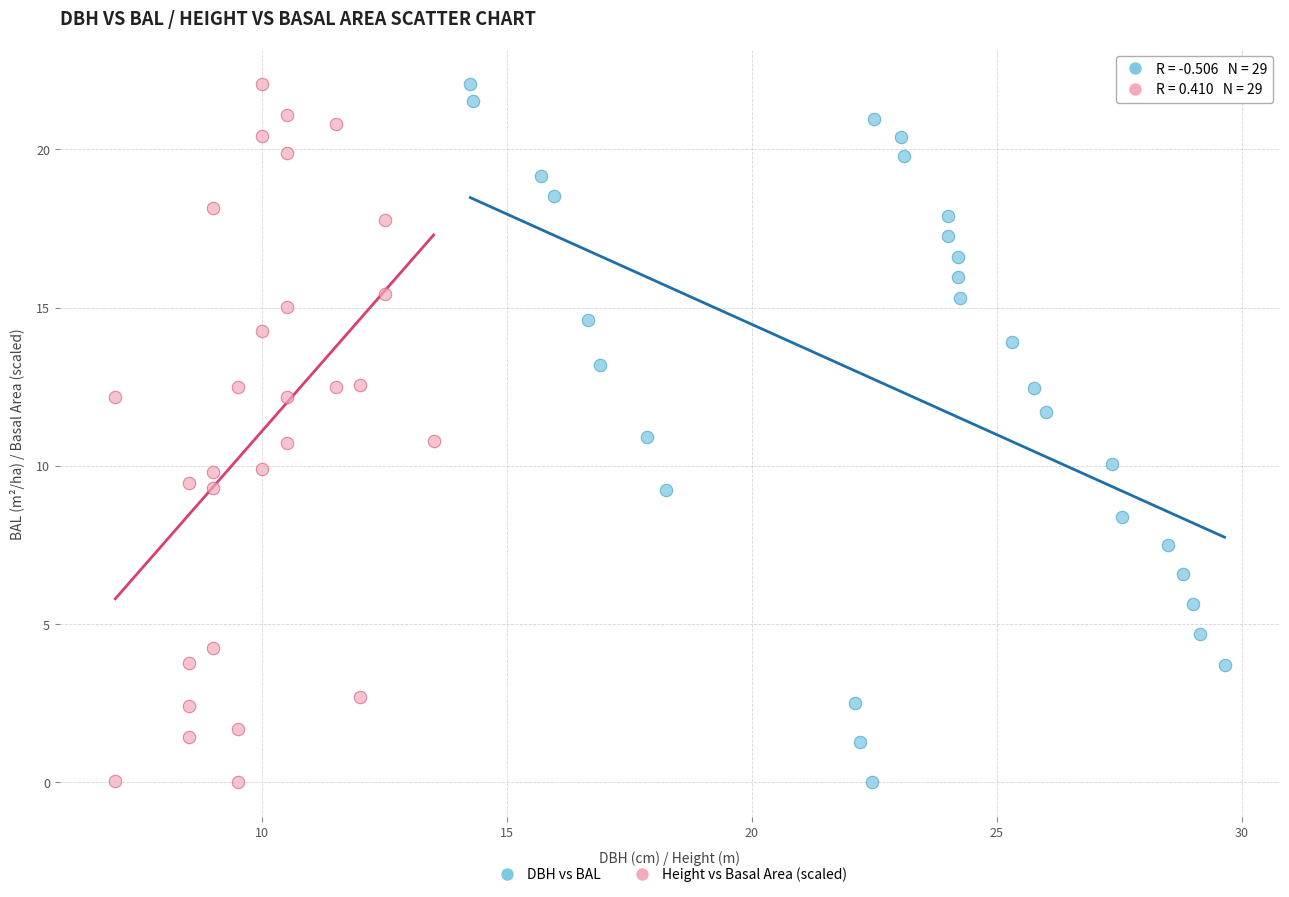

What are all the series names shown in the legend?

DBH vs BAL, Height vs Basal Area (scaled)